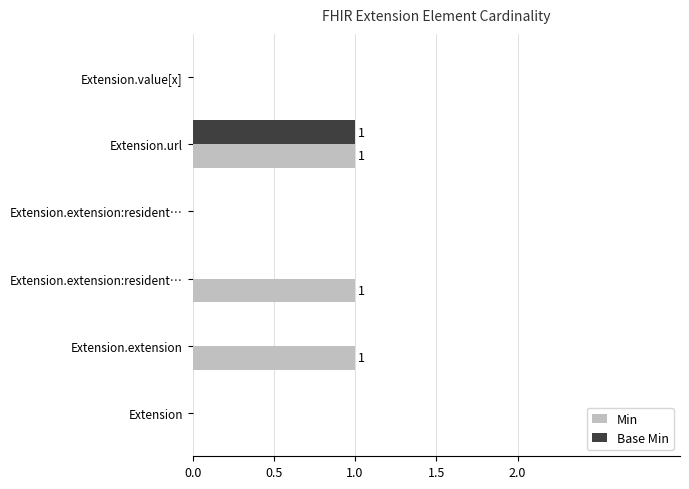

Which series has the widest spread of values?

Min